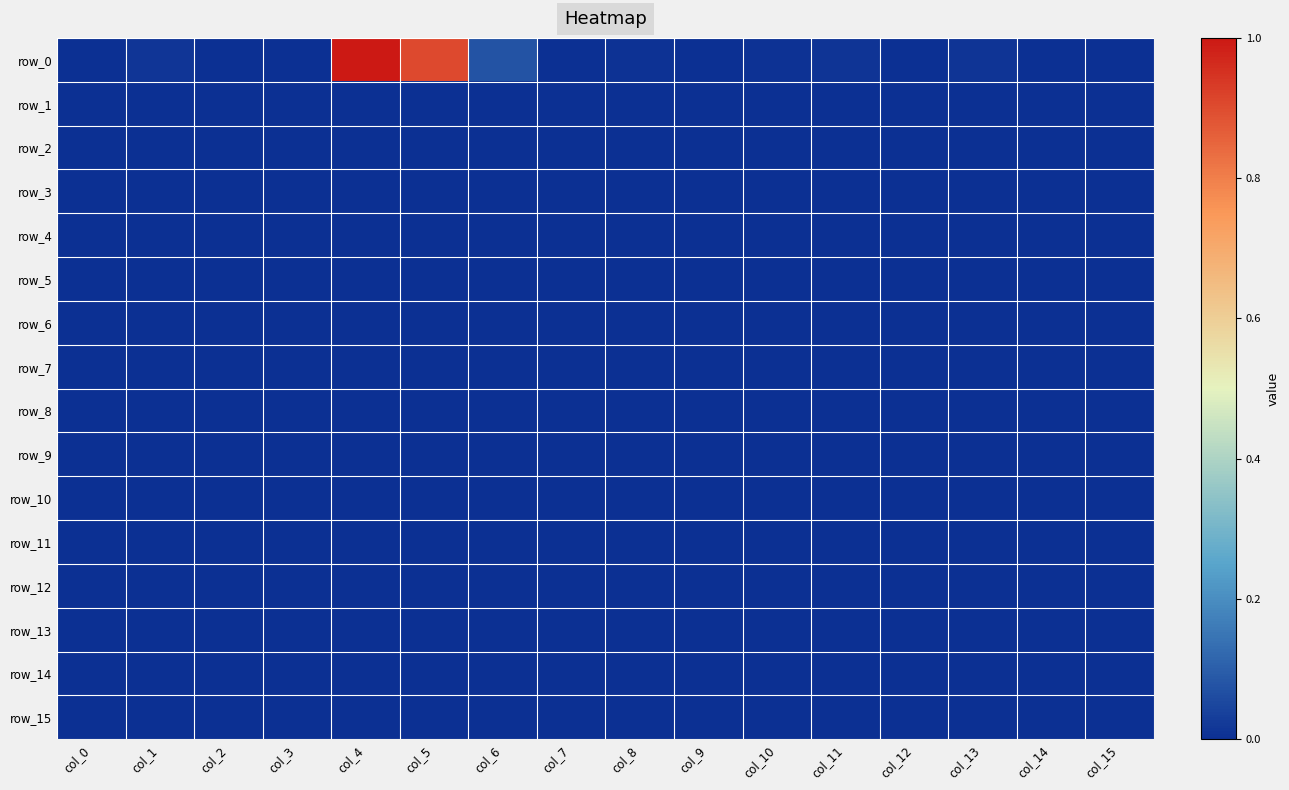

Is it true that row_4 equals 0.0 at col_1?

True